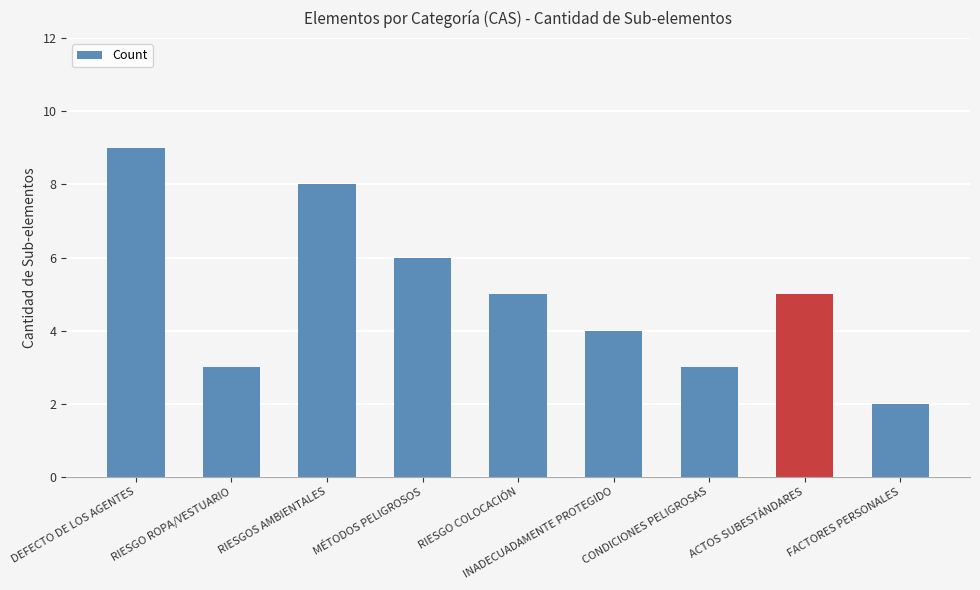

Read the value at INADECUADAMENTE PROTEGIDO.

4